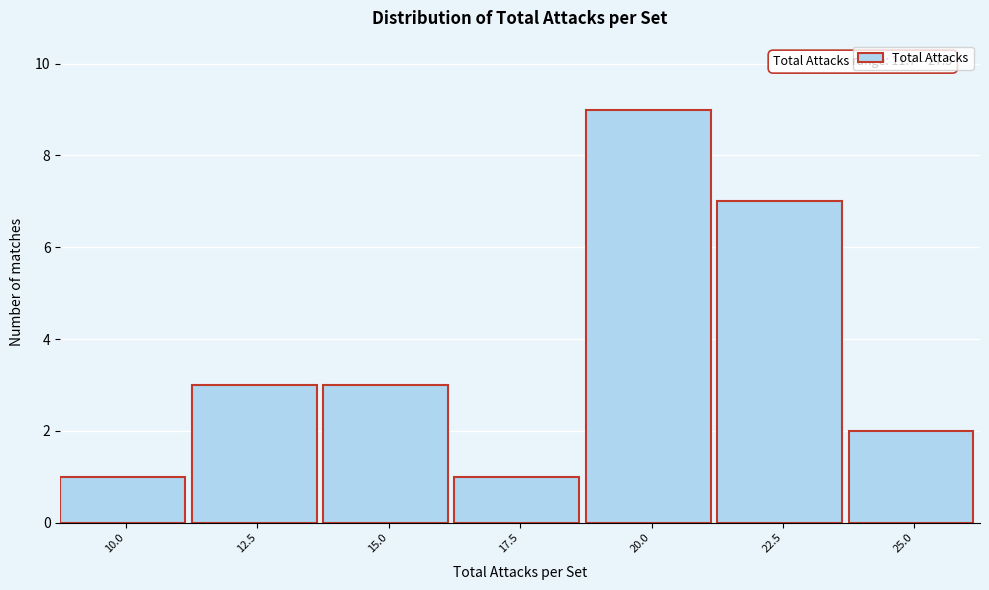

Reading left to right, list all the values displayed in this chart.

10.0=1	12.5=3	15.0=3	17.5=1	20.0=9	22.5=7	25.0=2